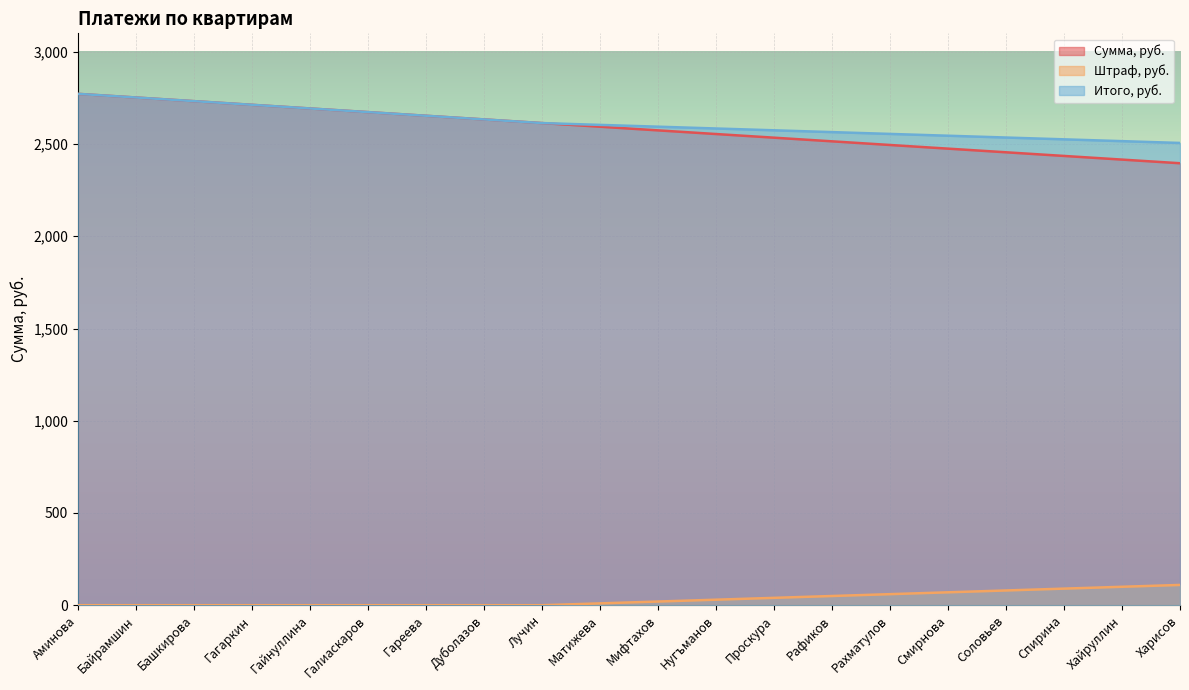

What value does the Итого, руб. series have at Смирнова?

2545.0